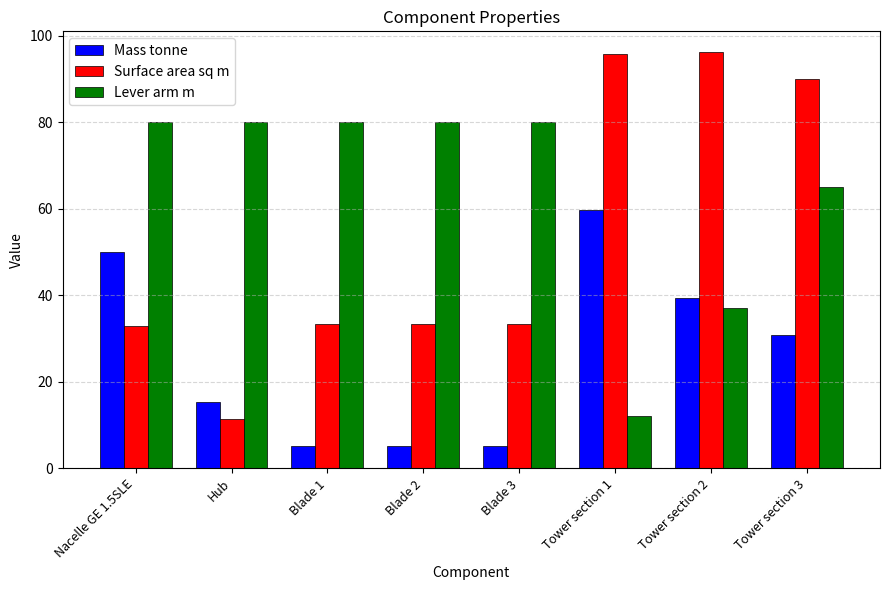

Is it true that Mass tonne equals 50.0 at Nacelle GE 1.5SLE?

True